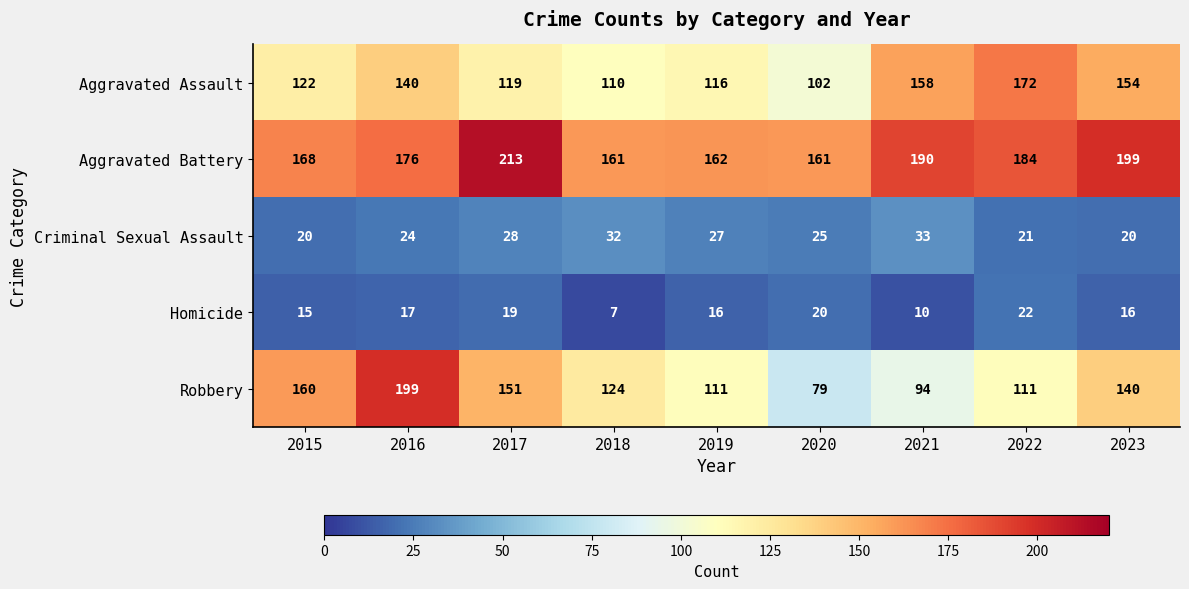

What is the sum of all Criminal Sexual Assault values?

230